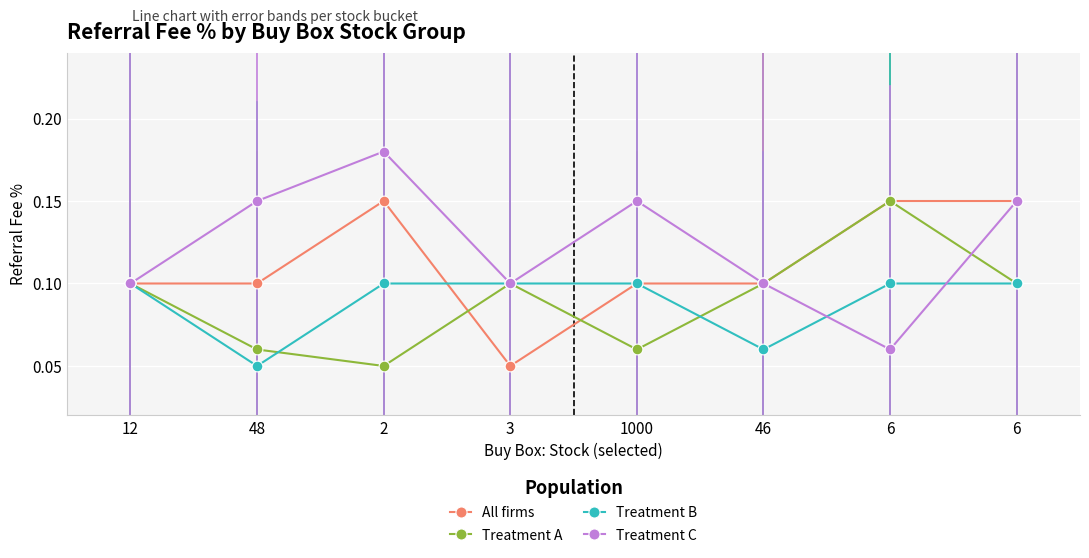

Is the value of Treatment A at 6 greater than the value of Treatment C at 3?

Yes